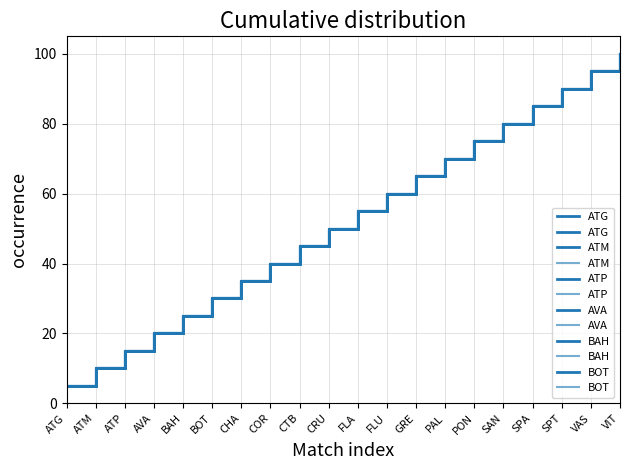

How many data points does each series have?

20